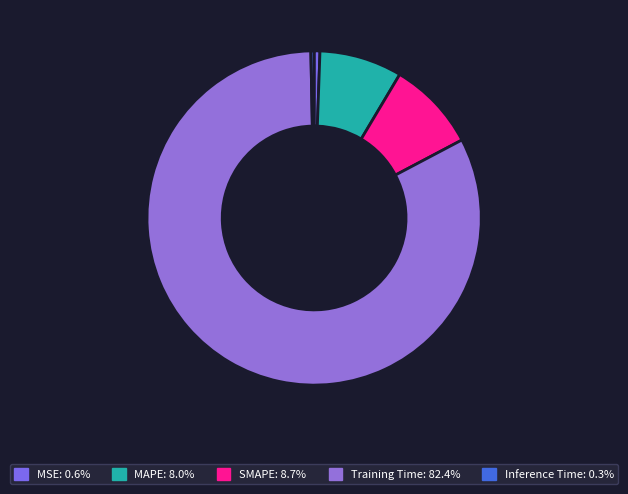

To the nearest percent, what is the difference between the SMAPE and Training Time slice percentages?

74%